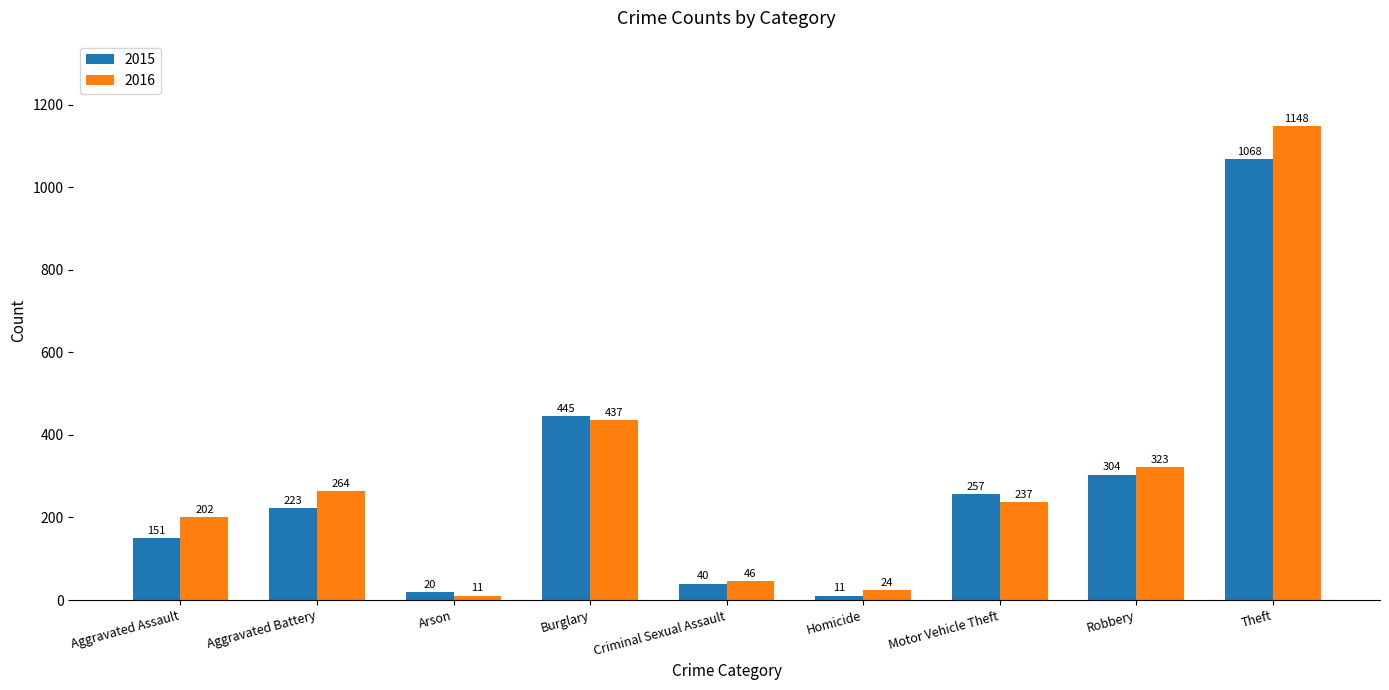

How many values in the 2016 series are below 237?

4